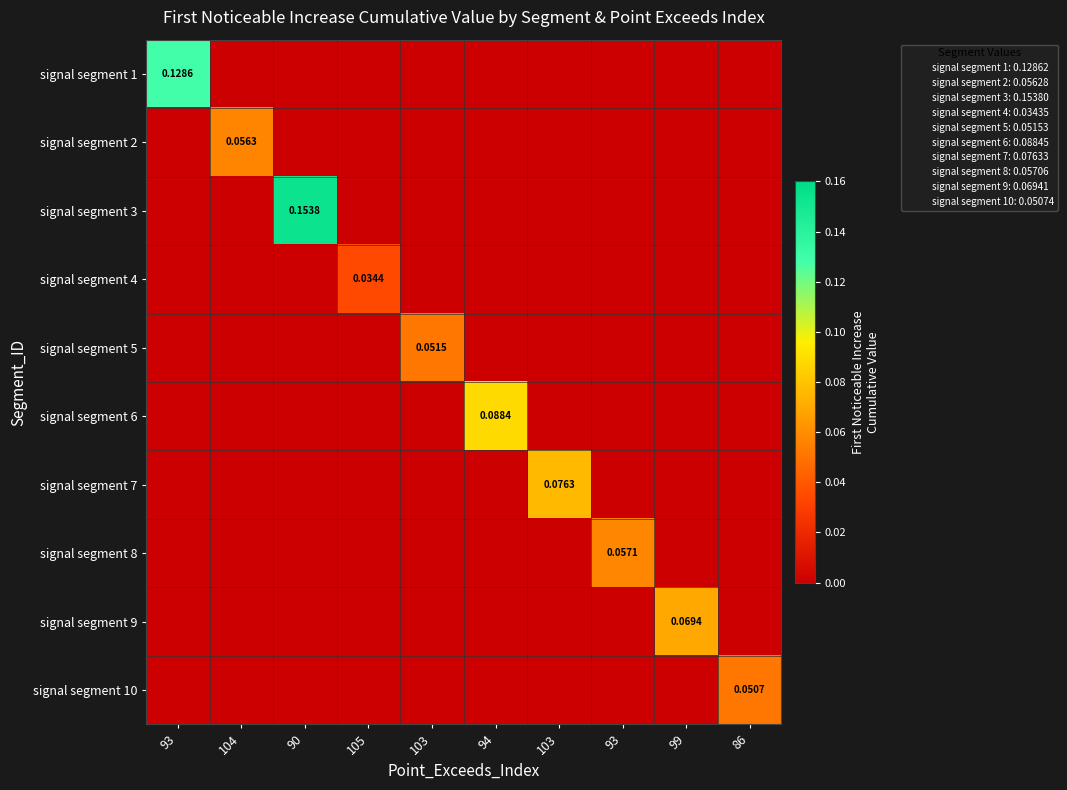

How many series are shown in this chart?

10